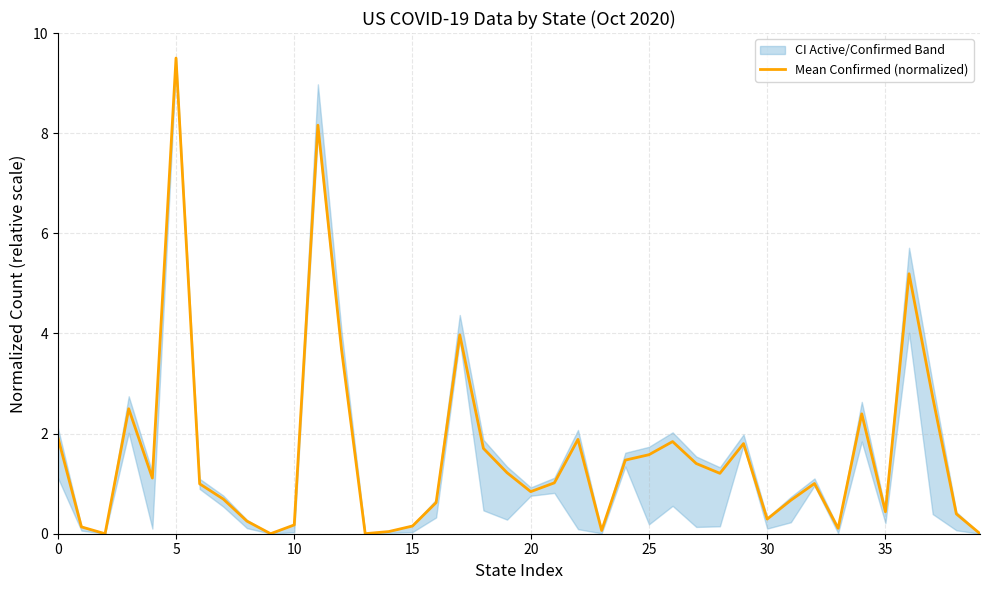

What is the highest value of the Mean Confirmed (normalized) series?

9.5